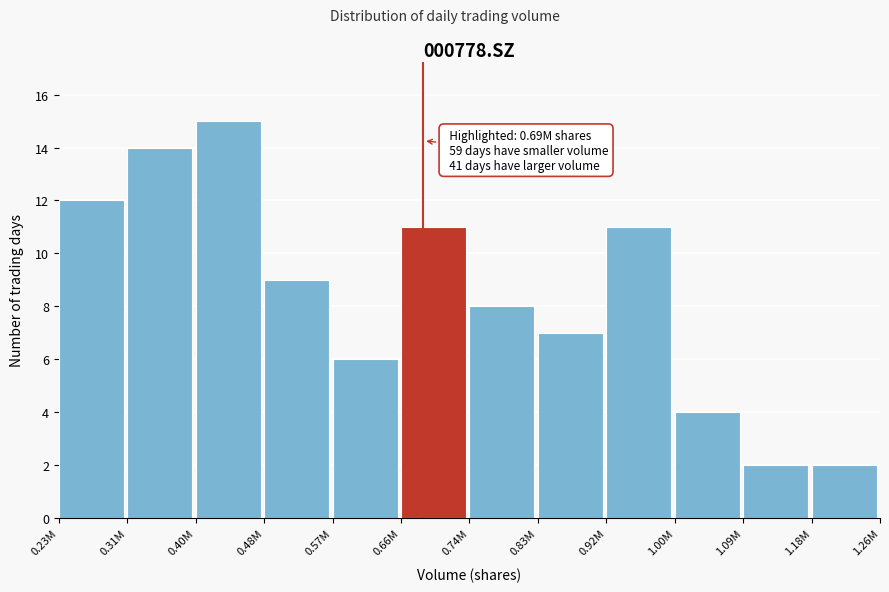

Reading left to right, list all the values displayed in this chart.

0.23M=12	0.31M=14	0.40M=15	0.48M=9	0.57M=6	0.66M=11	0.74M=8	0.83M=7	0.92M=11	1.00M=4	1.09M=2	1.18M=2